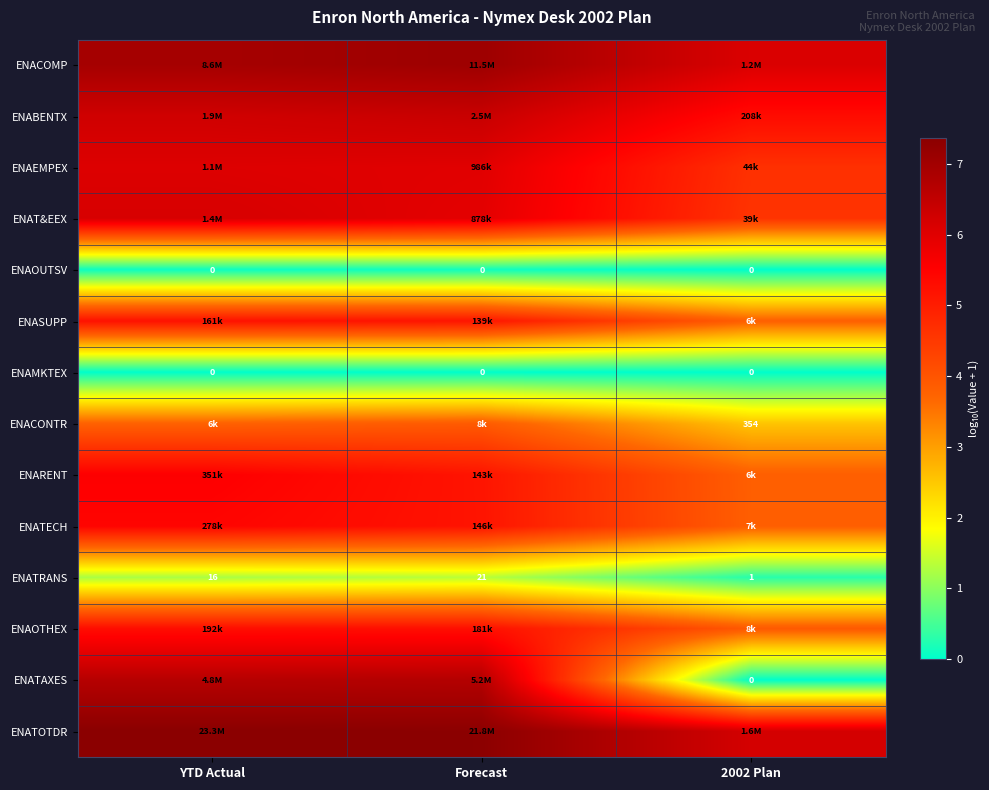

What is the minimum value for ENAOTHEX?

3.9